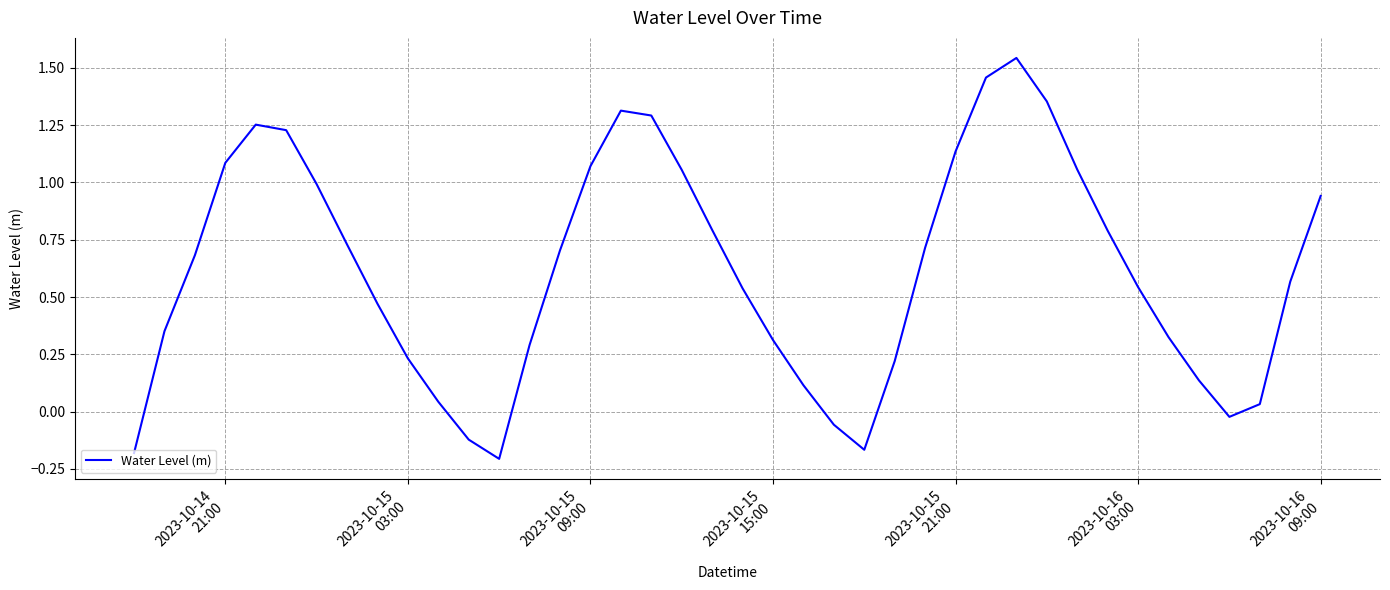

What is the difference between the maximum and minimum values?

1.7